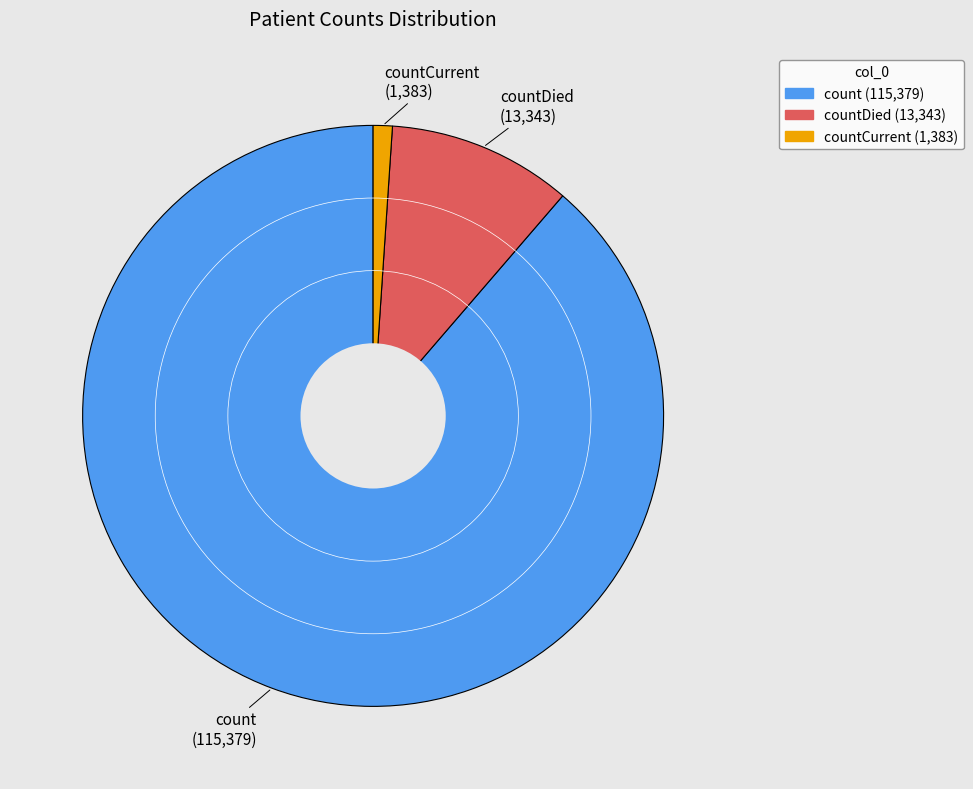

What is the largest slice in the pie chart?

count (115,379)